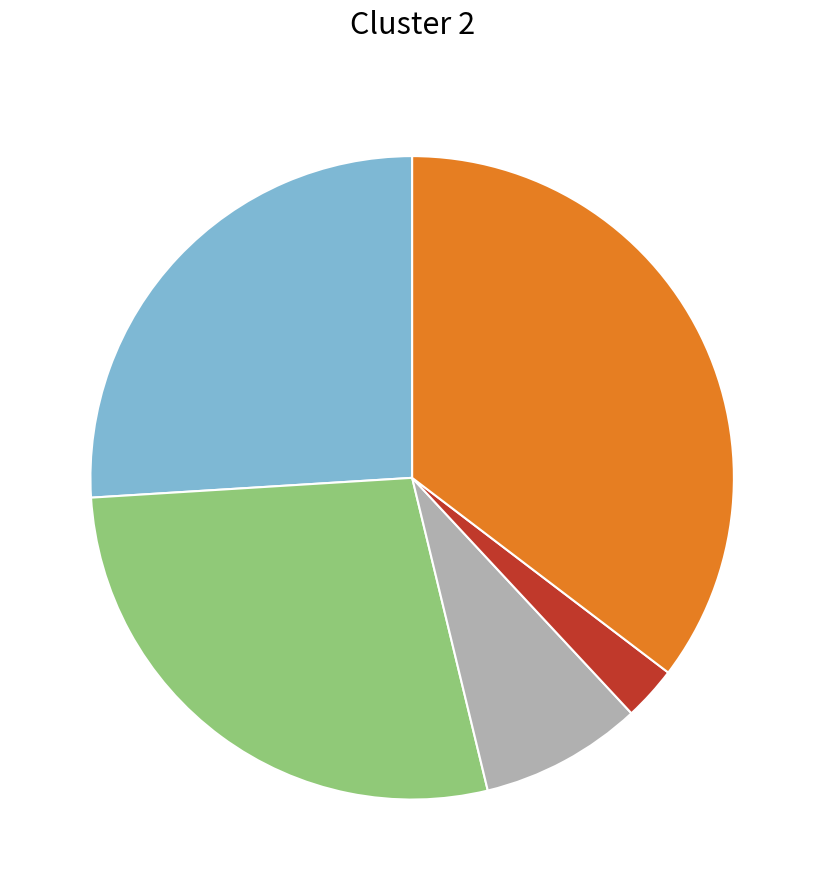

How many slices are in this pie chart?

5